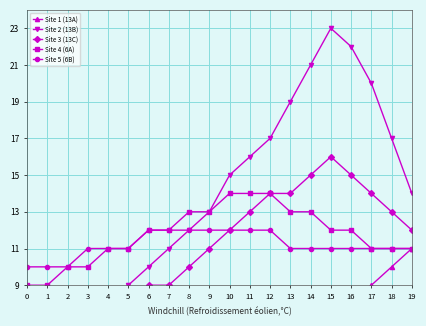

What is the difference between the highest and lowest values at 16?

14